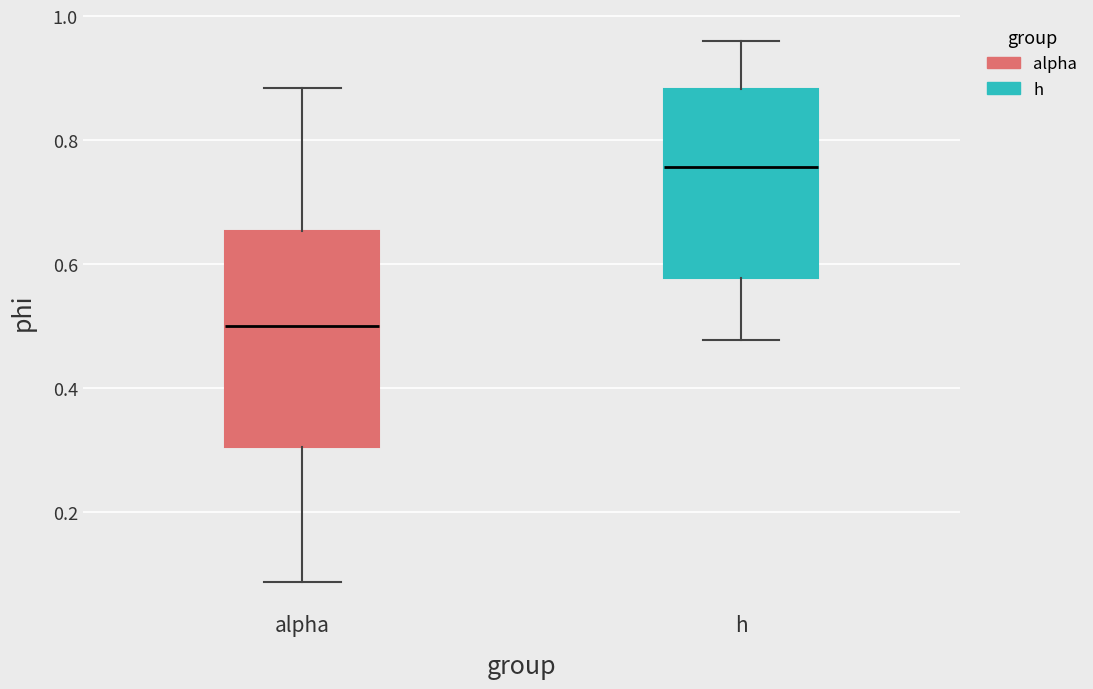

Comparing the boxes themselves (not the whiskers), which one is the tallest?

alpha